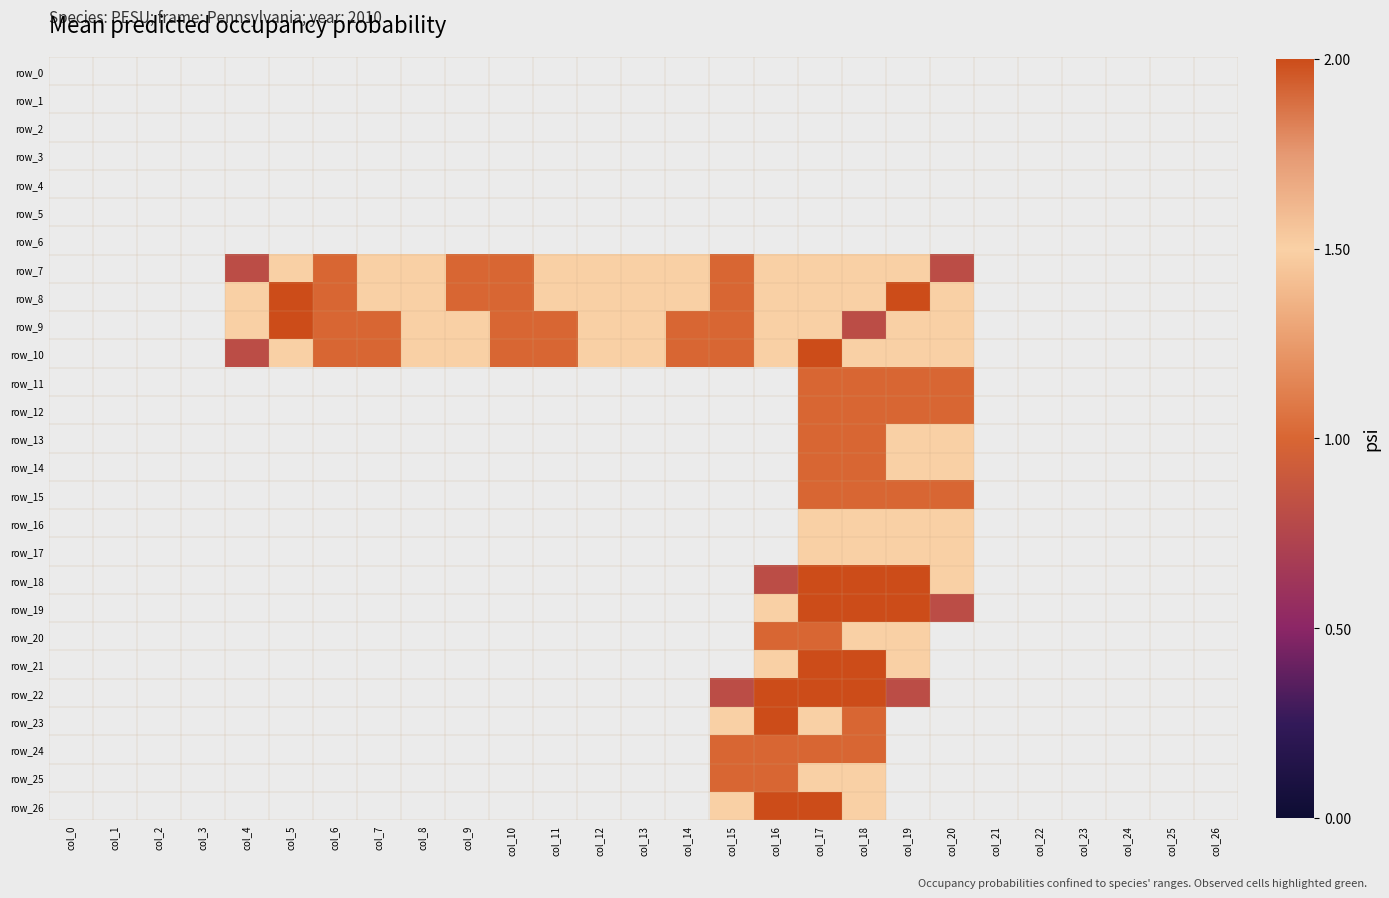

How many data points in row_15 are above 0?

4